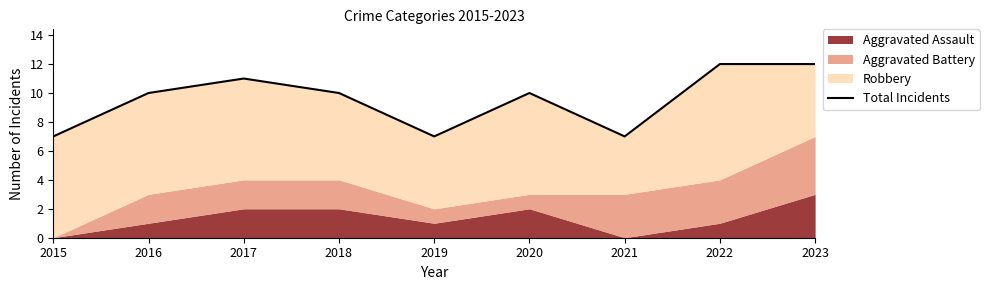

What is the value of the 8th point from the left?

12